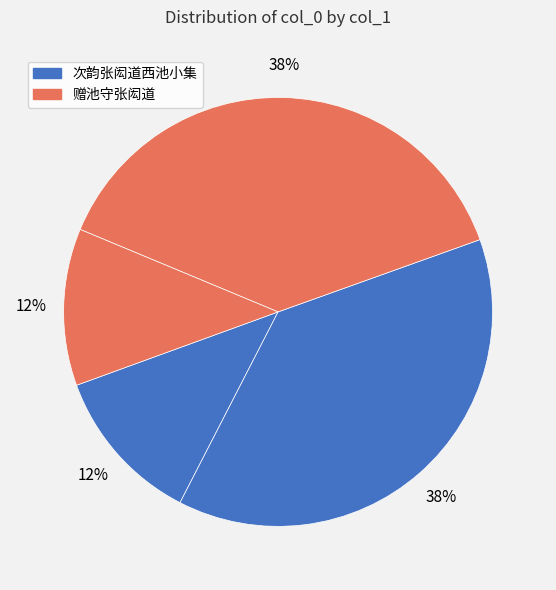

How many slices are in this pie chart?

4